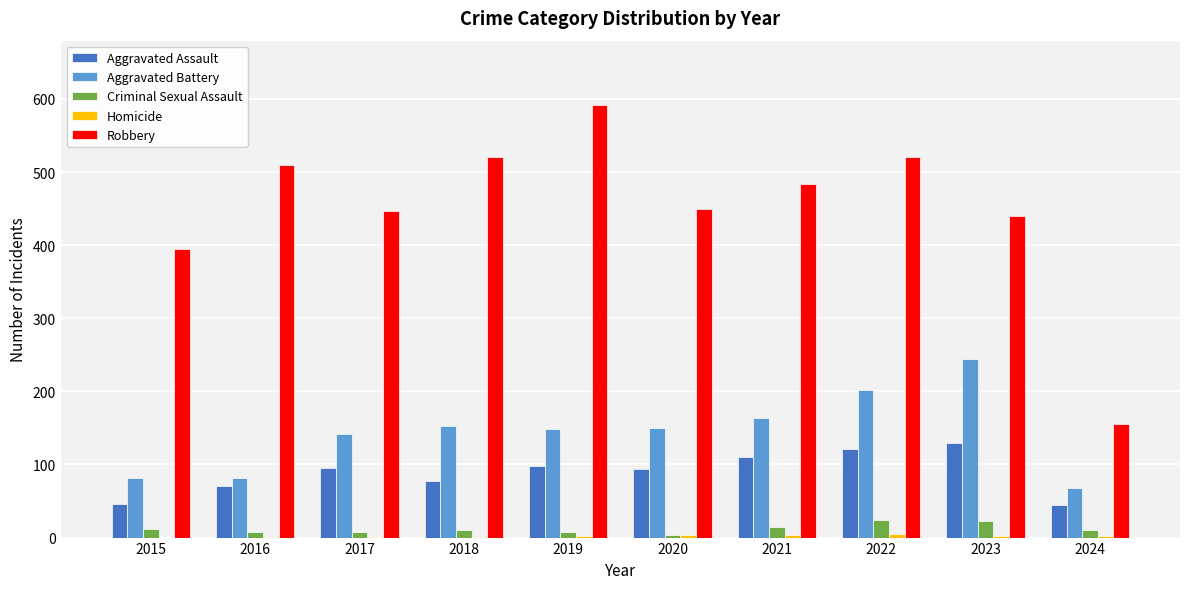

True or false: Aggravated Assault has a value of 37 at 2020.

False